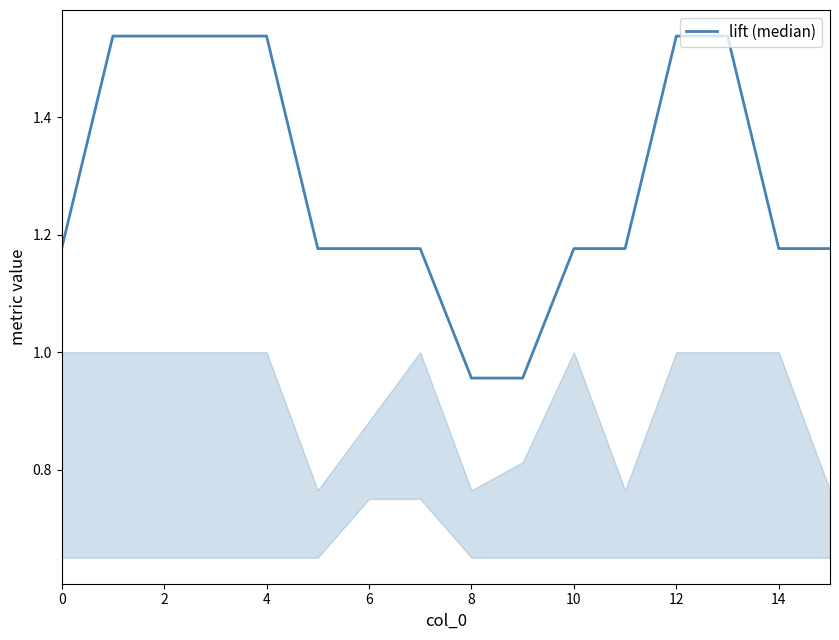

What is the difference between the maximum and minimum values?

0.6